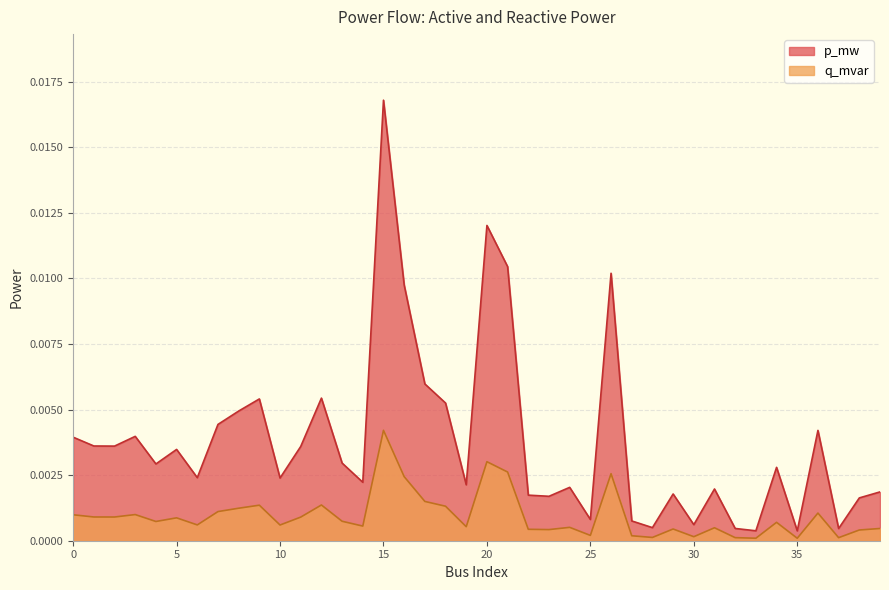

Which series has the widest spread of values?

p_mw